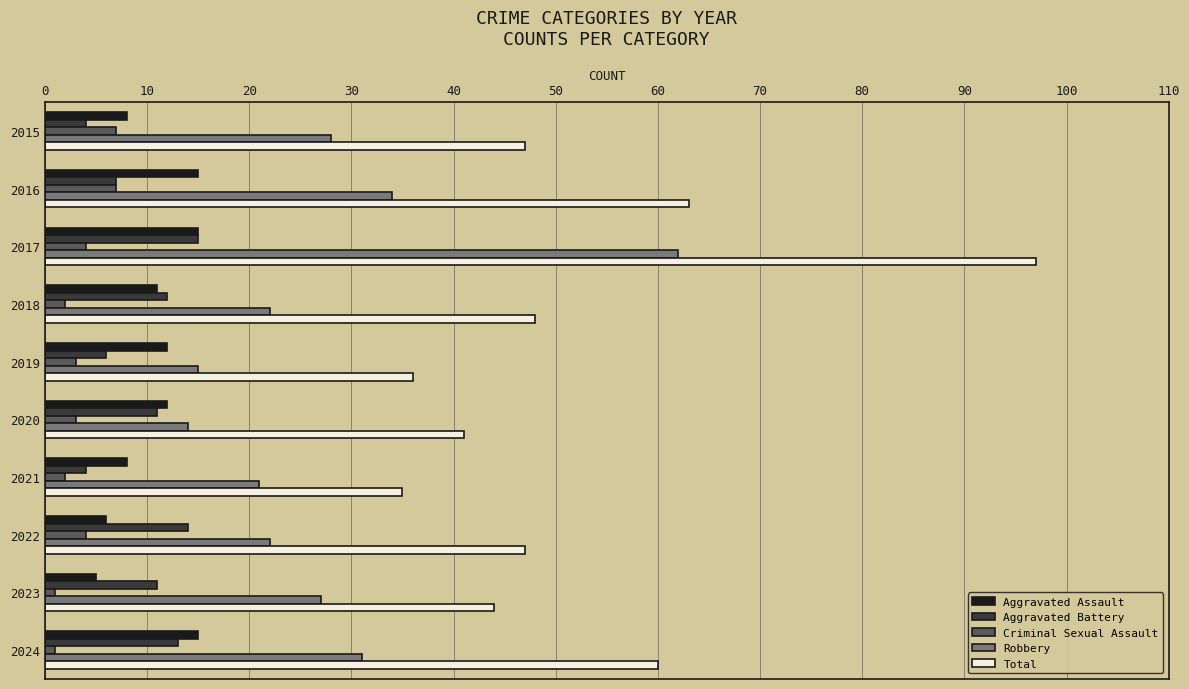

Where is Total nearest to the value 66?

2016